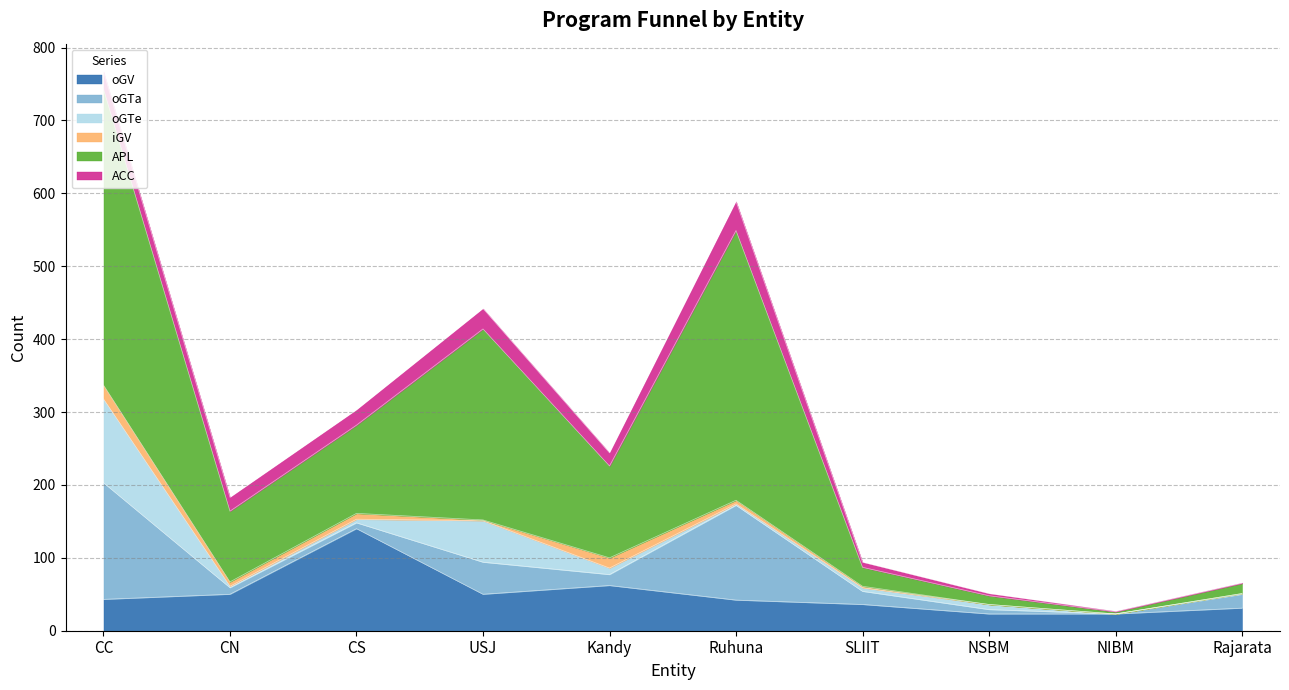

Reading right to left, what are all the values shown in this chart?

oGV: Rajarata=31	NIBM=23	NSBM=23	SLIIT=36	Ruhuna=42	Kandy=62	USJ=50	CS=140	CN=50	CC=43
oGTa: Rajarata=19	NIBM=0	NSBM=6	SLIIT=18	Ruhuna=130	Kandy=15	USJ=44	CS=8	CN=9	CC=160
oGTe: Rajarata=1	NIBM=0	NSBM=7	SLIIT=5	Ruhuna=2	Kandy=9	USJ=57	CS=5	CN=2	CC=115
iGV: Rajarata=0	NIBM=0	NSBM=0	SLIIT=2	Ruhuna=5	Kandy=14	USJ=1	CS=8	CN=6	CC=19
APL: Rajarata=14	NIBM=3	NSBM=12	SLIIT=26	Ruhuna=370	Kandy=126	USJ=262	CS=121	CN=97	CC=406
ACC: Rajarata=1	NIBM=1	NSBM=3	SLIIT=7	Ruhuna=40	Kandy=18	USJ=28	CS=21	CN=19	CC=24